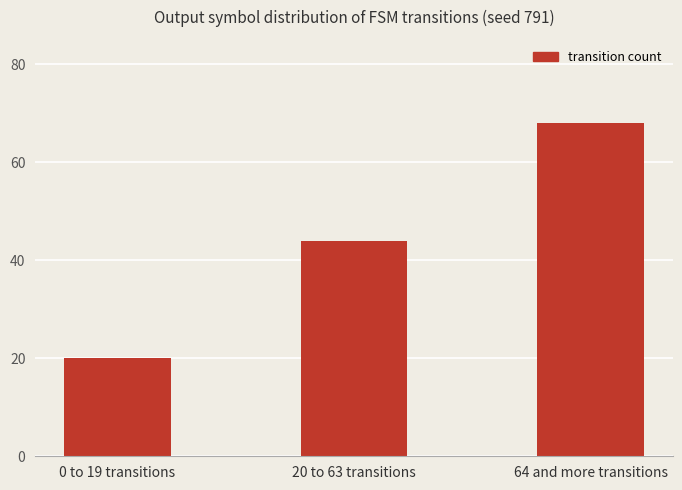

What is the sum of all values?

132